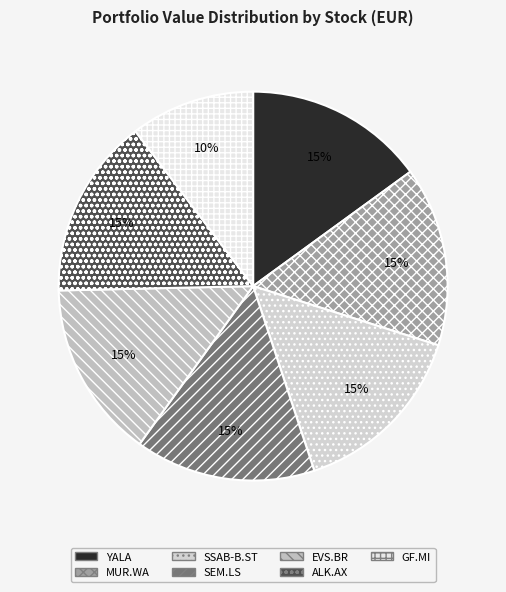

How many slices are in this pie chart?

7